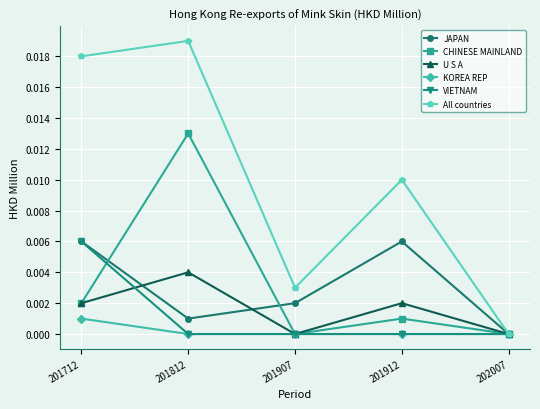

Between 201812 and 201907, which series saw the biggest shift?

All countries